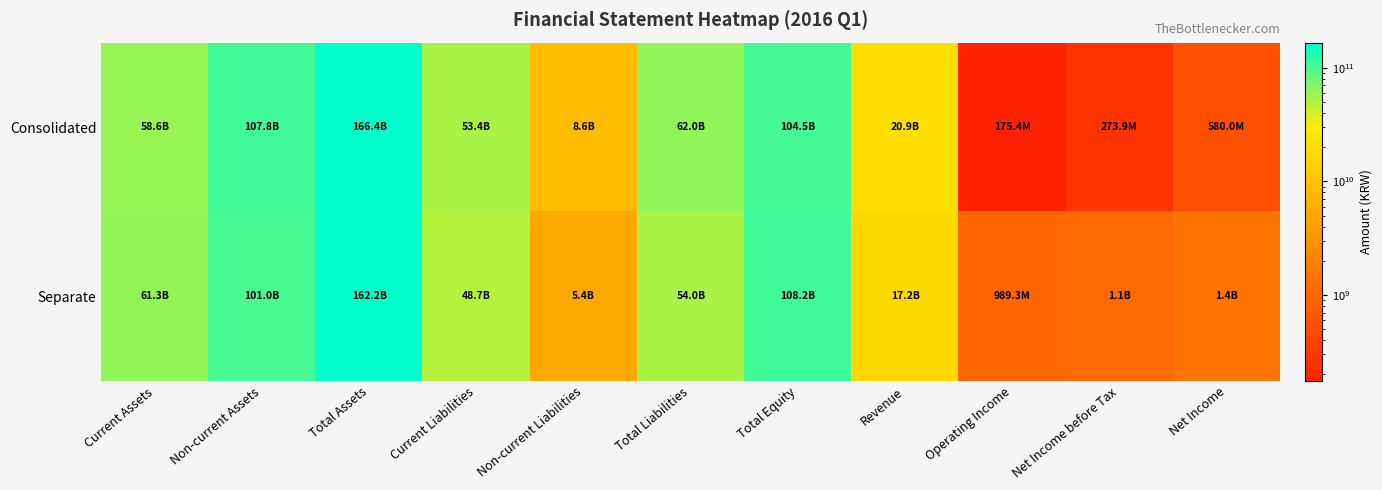

What is the difference between the highest and lowest values at Operating Income?

813868175